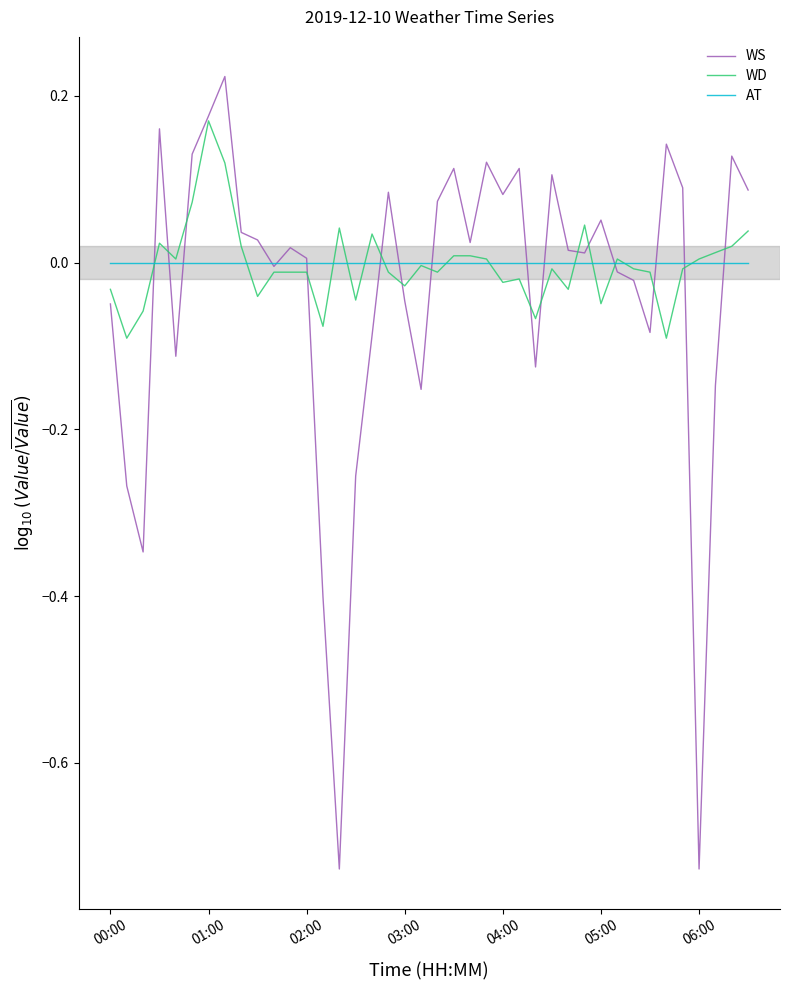

Rank the series by their maximum value, from highest to lowest.

WS, WD, AT